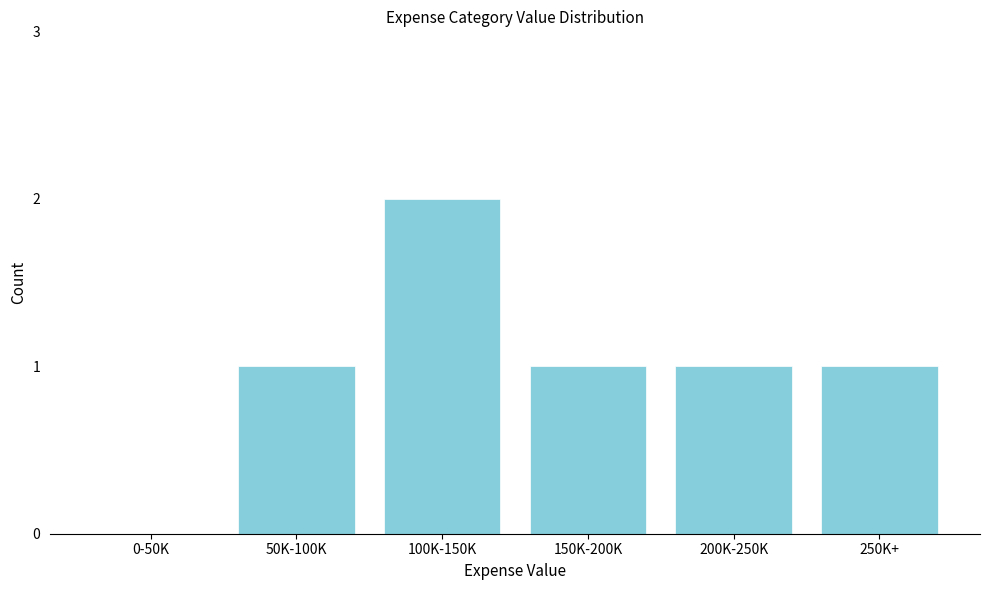

Reading left to right, extract all data points from this chart.

0-50K=0	50K-100K=1	100K-150K=2	150K-200K=1	200K-250K=1	250K+=1